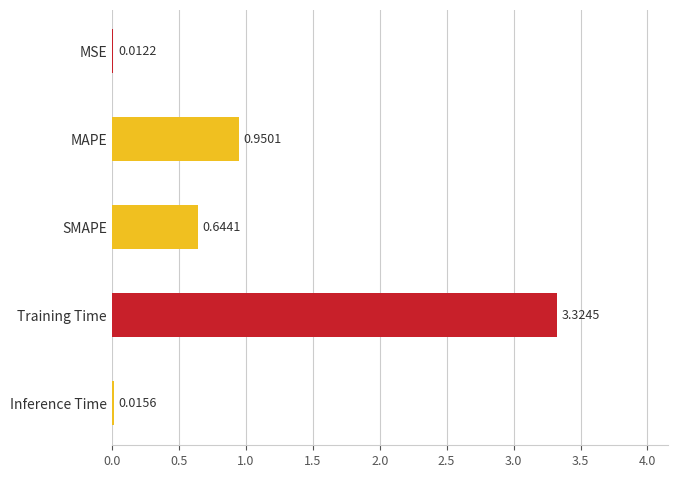

Where is the data nearest to the value 1?

MAPE